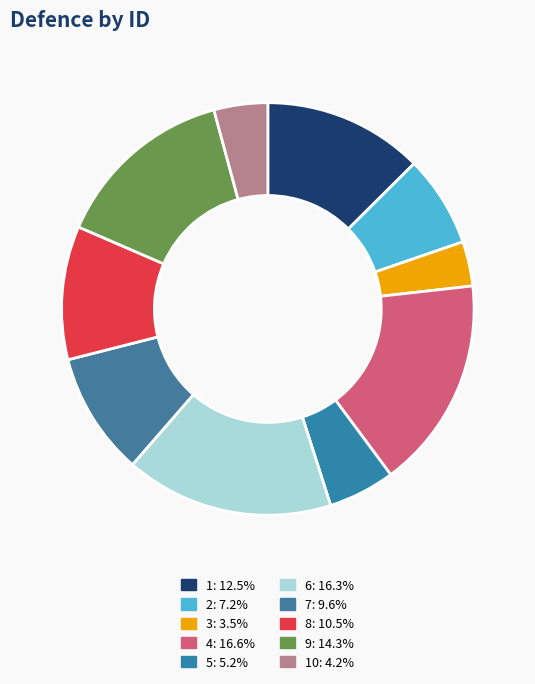

Rank the categories by value from lowest to highest.

3, 10, 5, 2, 7, 8, 1, 9, 6, 4